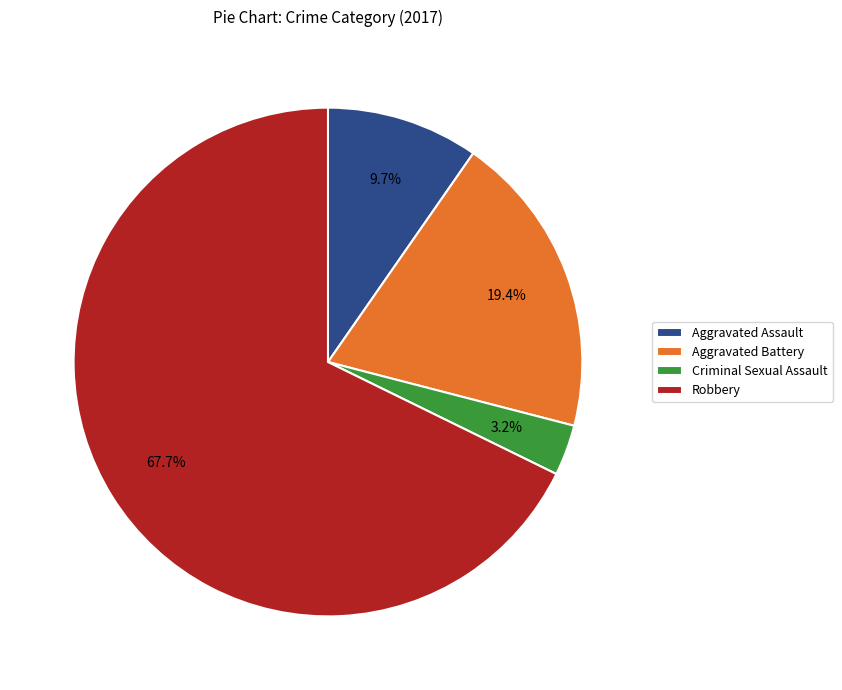

Is there a majority slice in this chart?

Yes